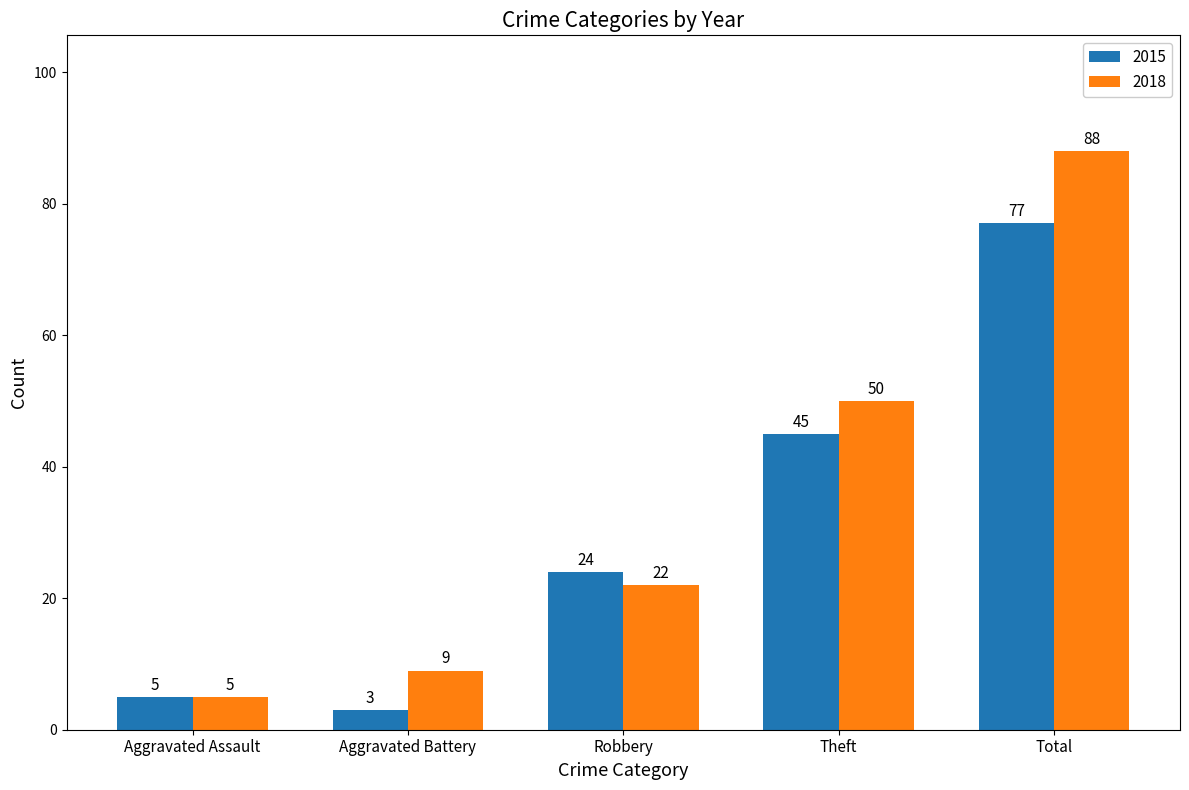

What are all the series names shown in the legend?

2015, 2018